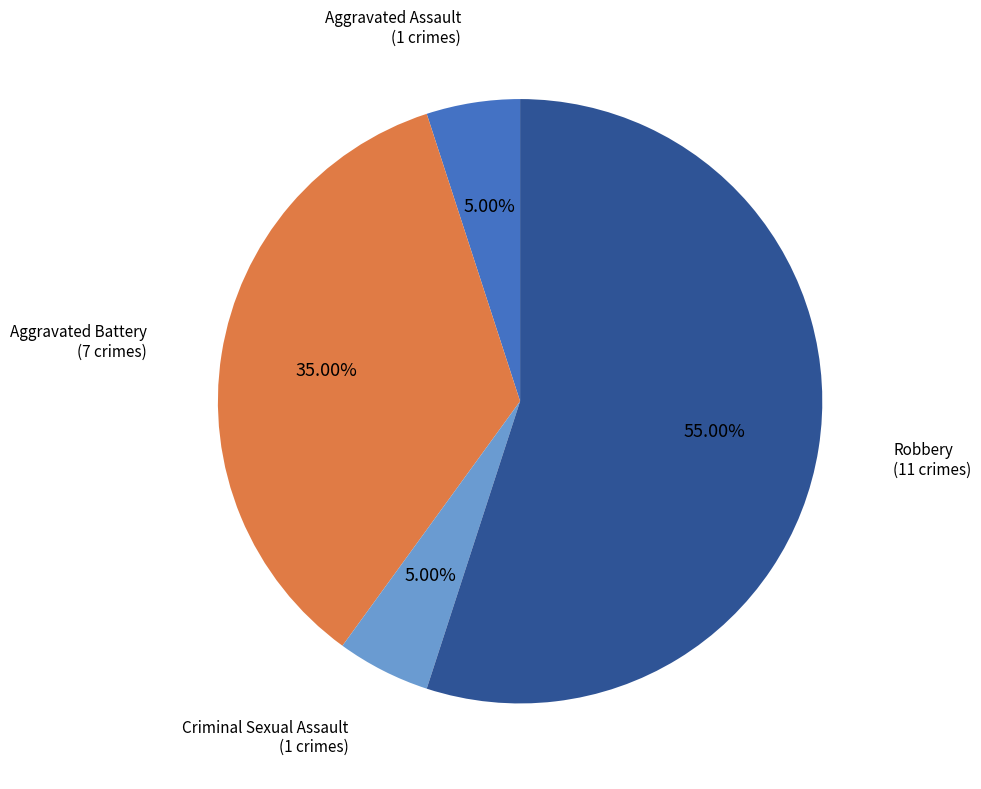

Combined, do Criminal Sexual Assault and Aggravated Assault account for over 50%?

No